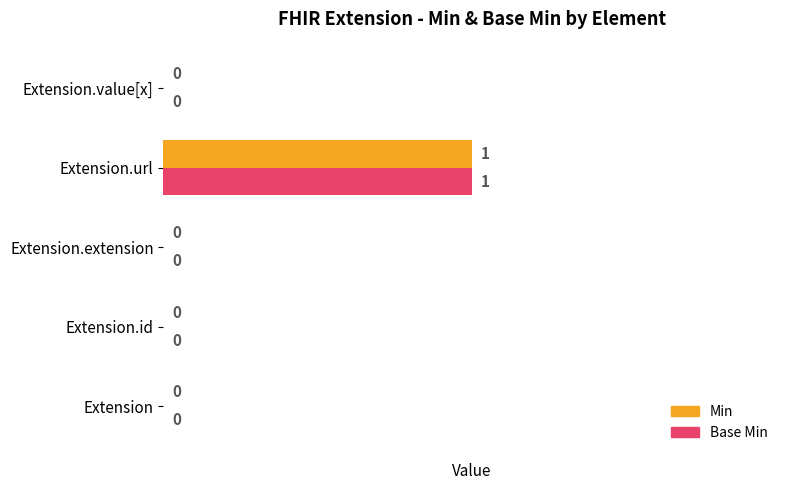

How many Base Min values are between 0 and 1?

5